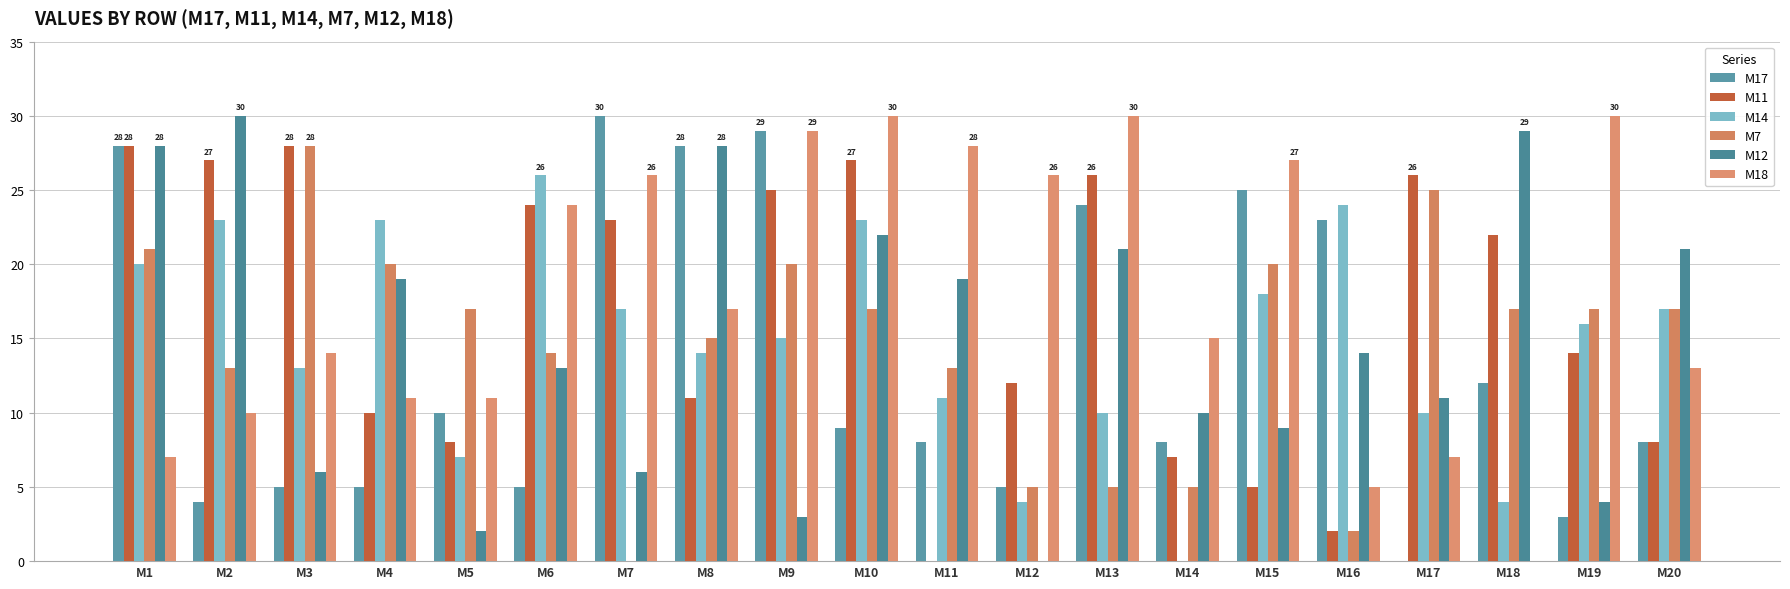

At which label is M12 closest to 15?

M16